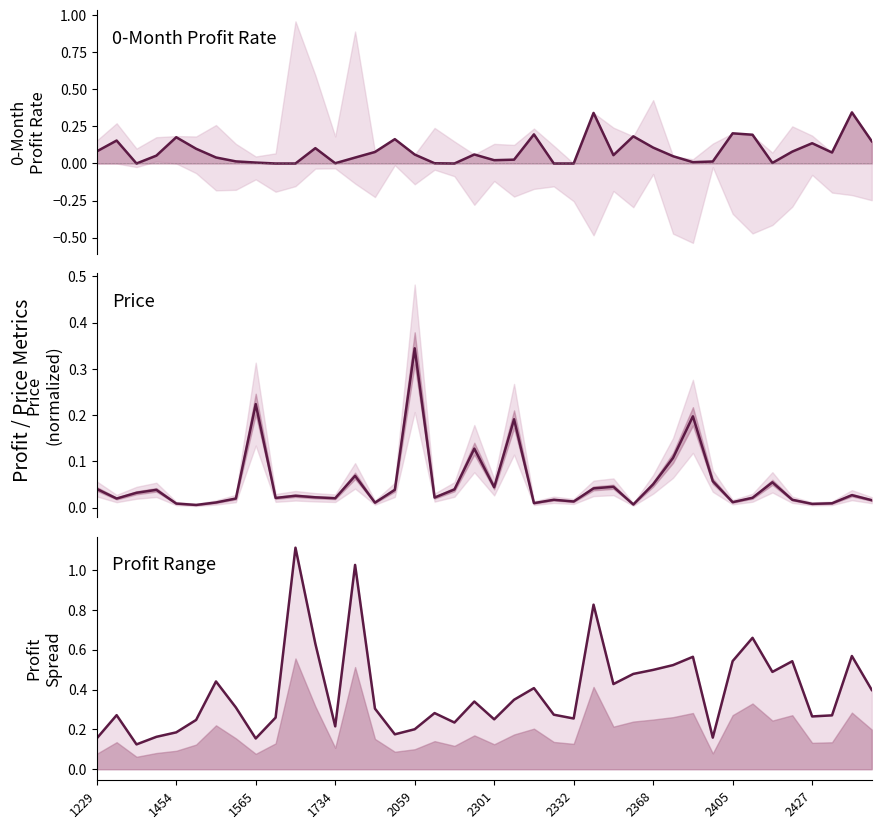

True or false: 0-month profit has more than 1 points higher than both neighbors.

True